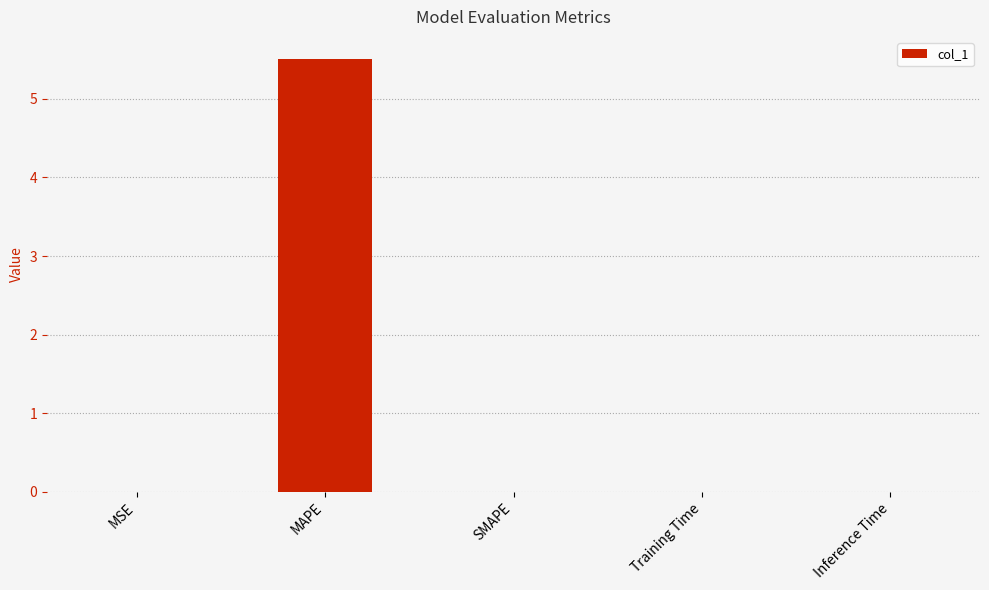

At which category does the chart reach its peak across all series?

MAPE